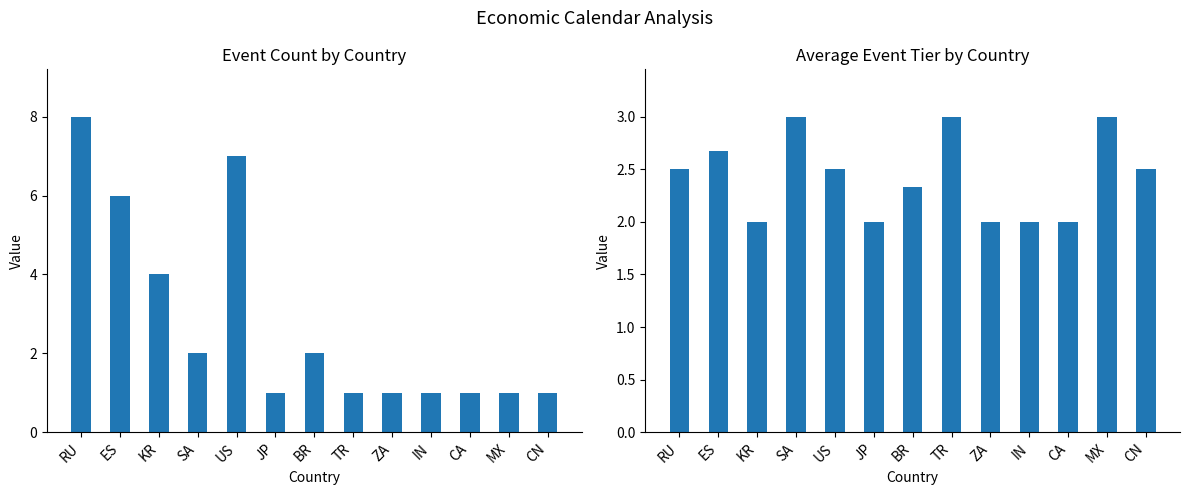

What is the difference between the highest and lowest values at KR?

2.0